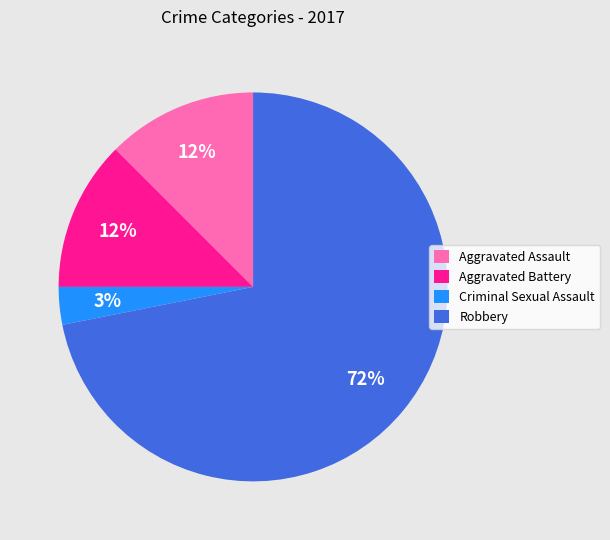

Is the sum of Aggravated Assault and Aggravated Battery greater than half?

No